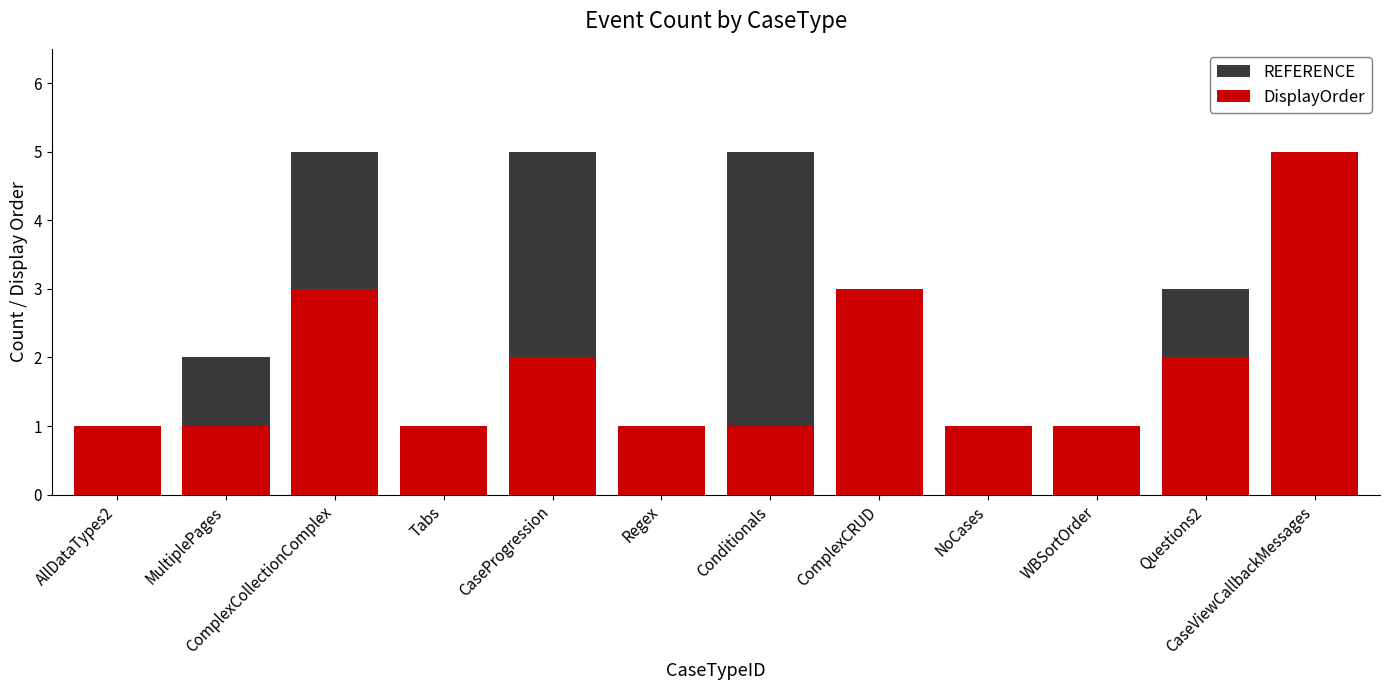

Where is REFERENCE nearest to the value 3?

ComplexCRUD